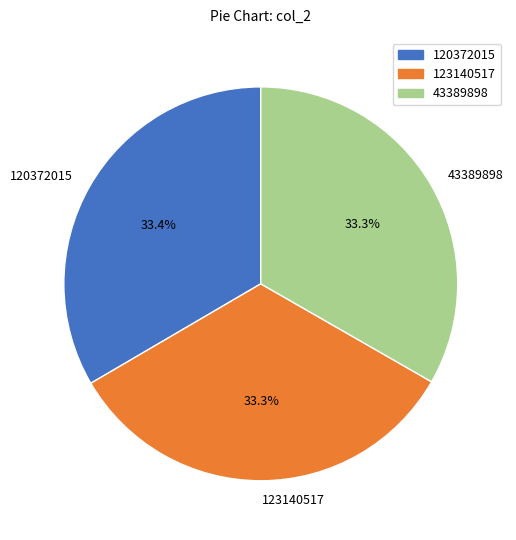

Combined, do 123140517 and 120372015 account for over 50%?

Yes